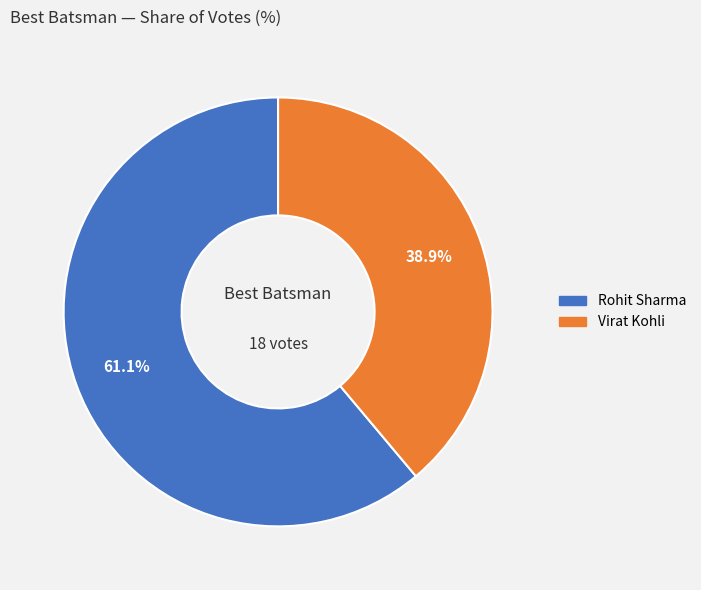

How many segments does this pie chart have?

2